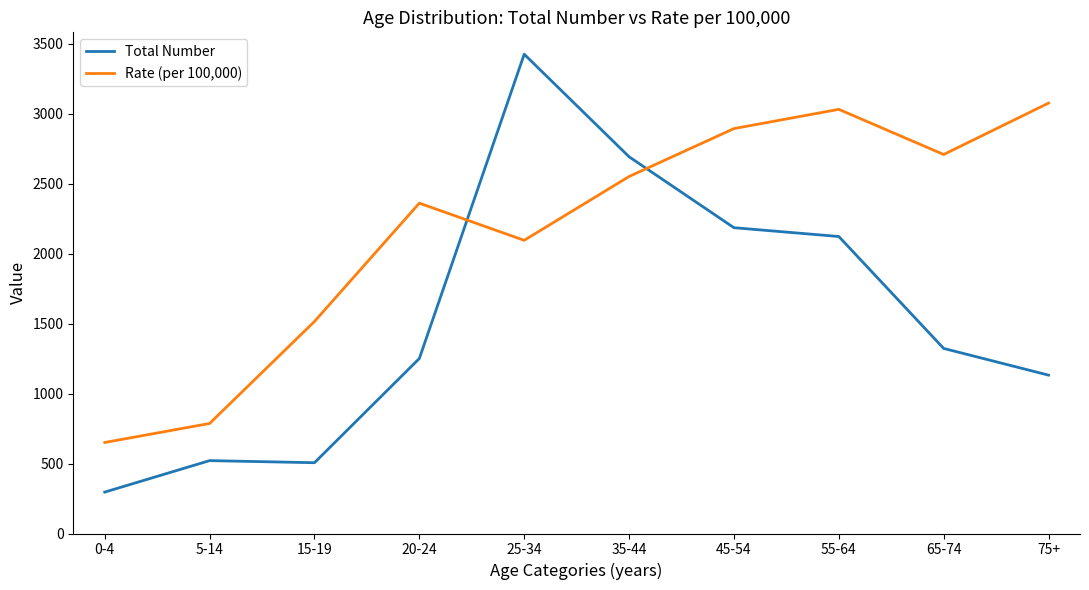

Rank the series at 20-24 from highest to lowest value.

Rate (per 100,000), Total Number